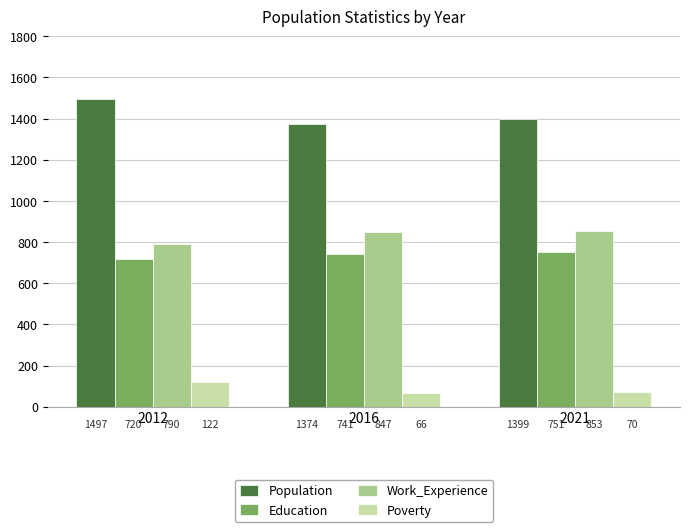

What is the value of the Population bar at the 2nd from the left?

1374